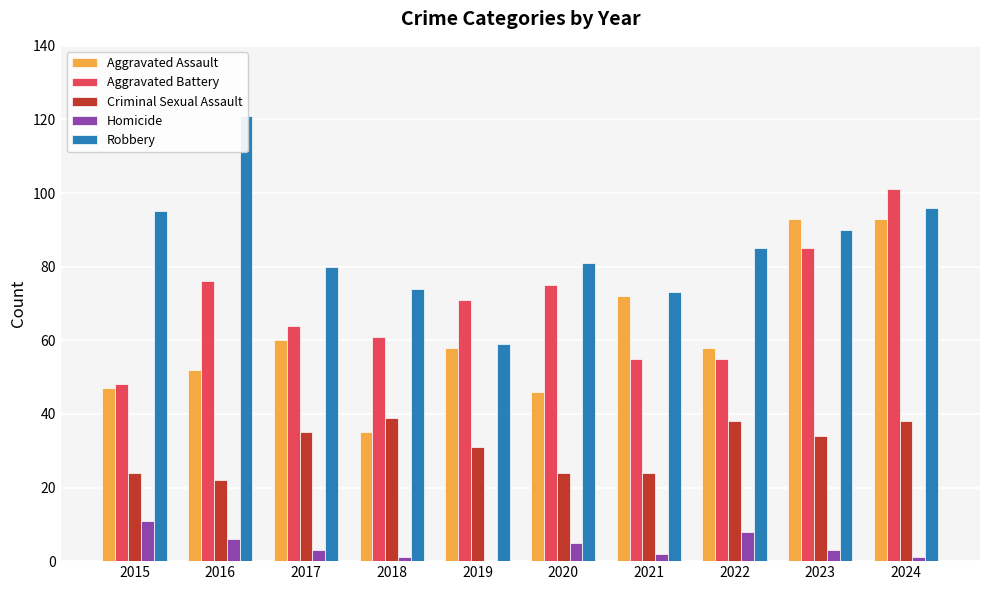

What is the difference between the maximum and minimum values in the Aggravated Battery series?

53